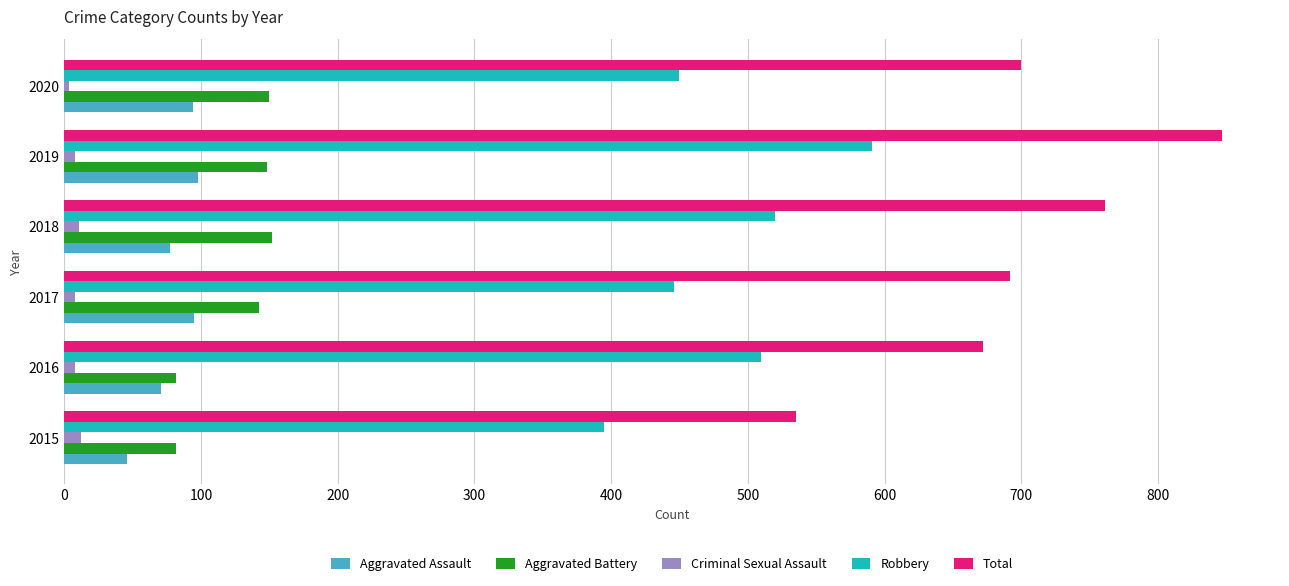

What is the highest value of the Aggravated Assault series?

98